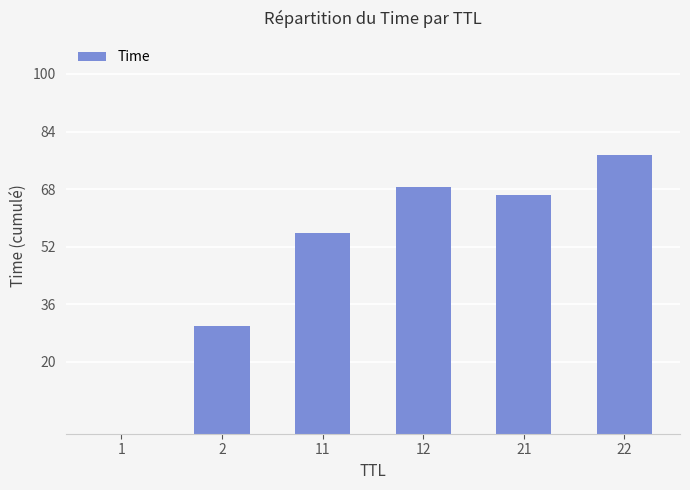

Which category has the highest value across all series?

22